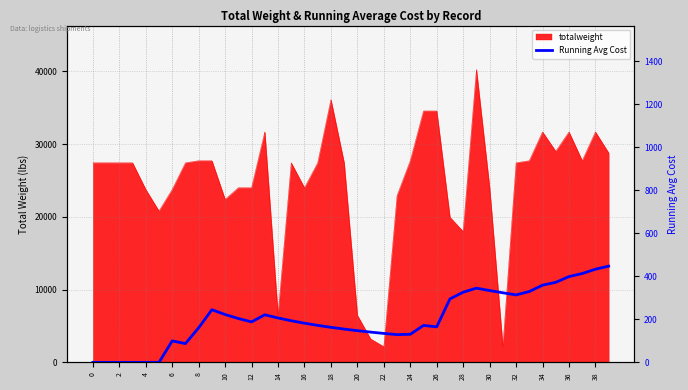

True or false: the data shows 117.4 at 33.

False